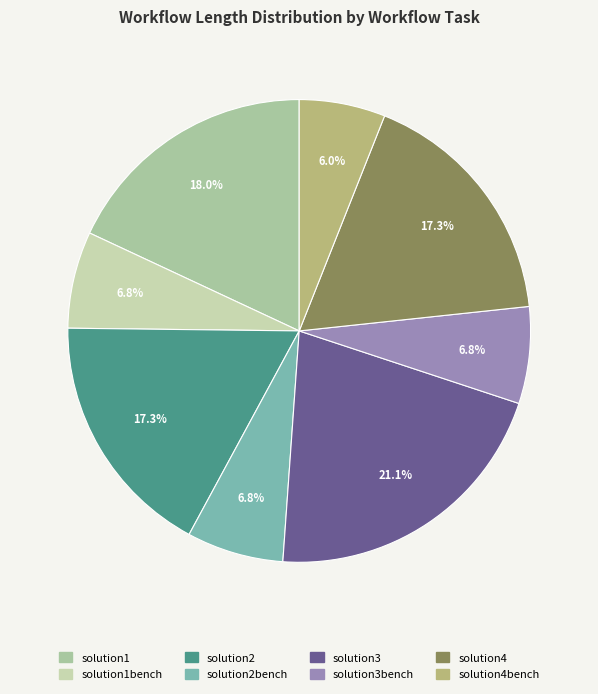

Count the number of slices in the pie.

8